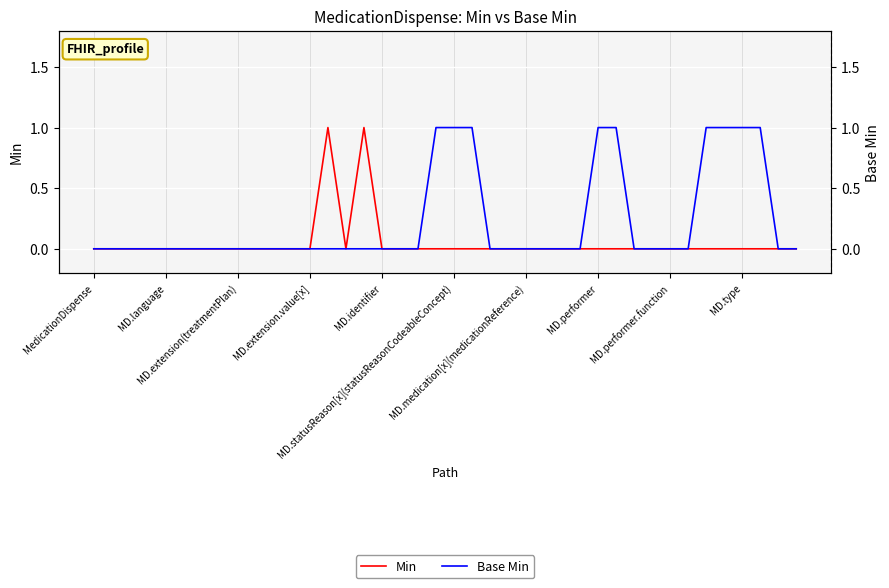

Reading left to right, list all the values displayed in this chart.

Min: 0	0	0	0	0	0	0	0	0	0	0	0	0	1	0	1	0	0	0	0	0	0	0	0	0	0	0	0	0	0	0	0	0	0	0	0	0	0	0	0
Base Min: 0	0	0	0	0	0	0	0	0	0	0	0	0	0	0	0	0	0	0	1	1	1	0	0	0	0	0	0	1	1	0	0	0	0	1	1	1	1	0	0